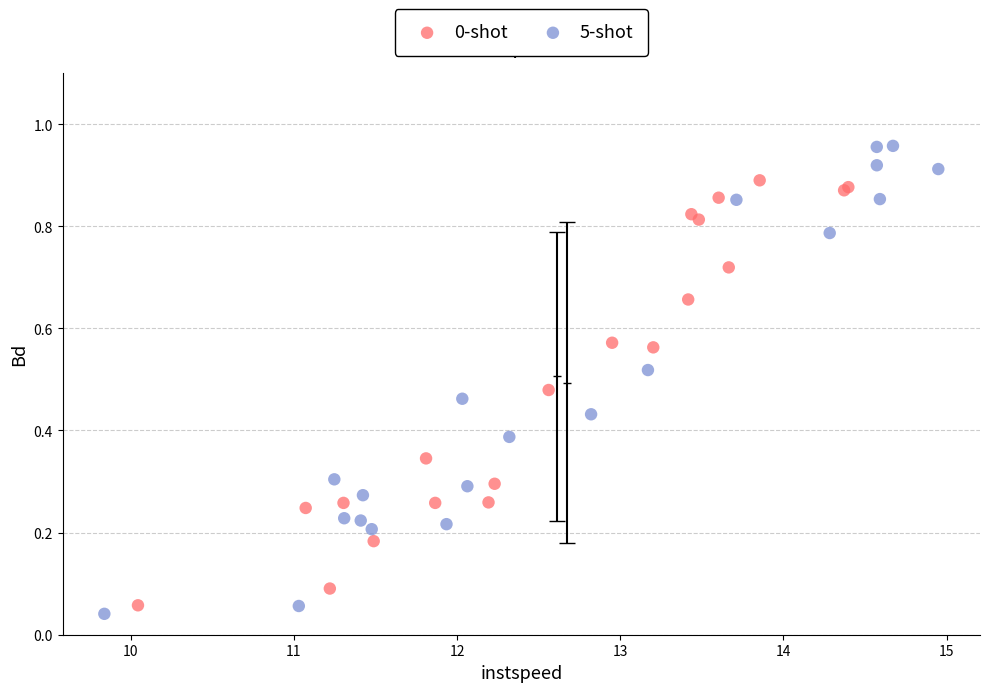

Which series reaches the maximum Y coordinate?

5-shot